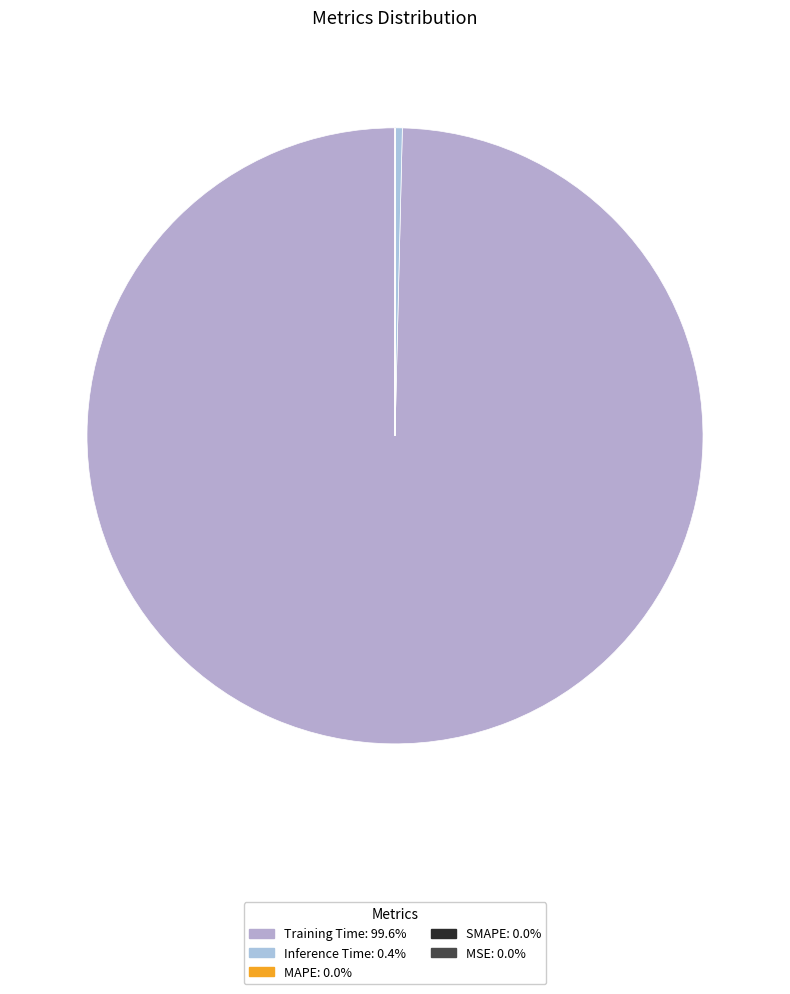

True or false: Training Time accounts for 100% of the total.

True